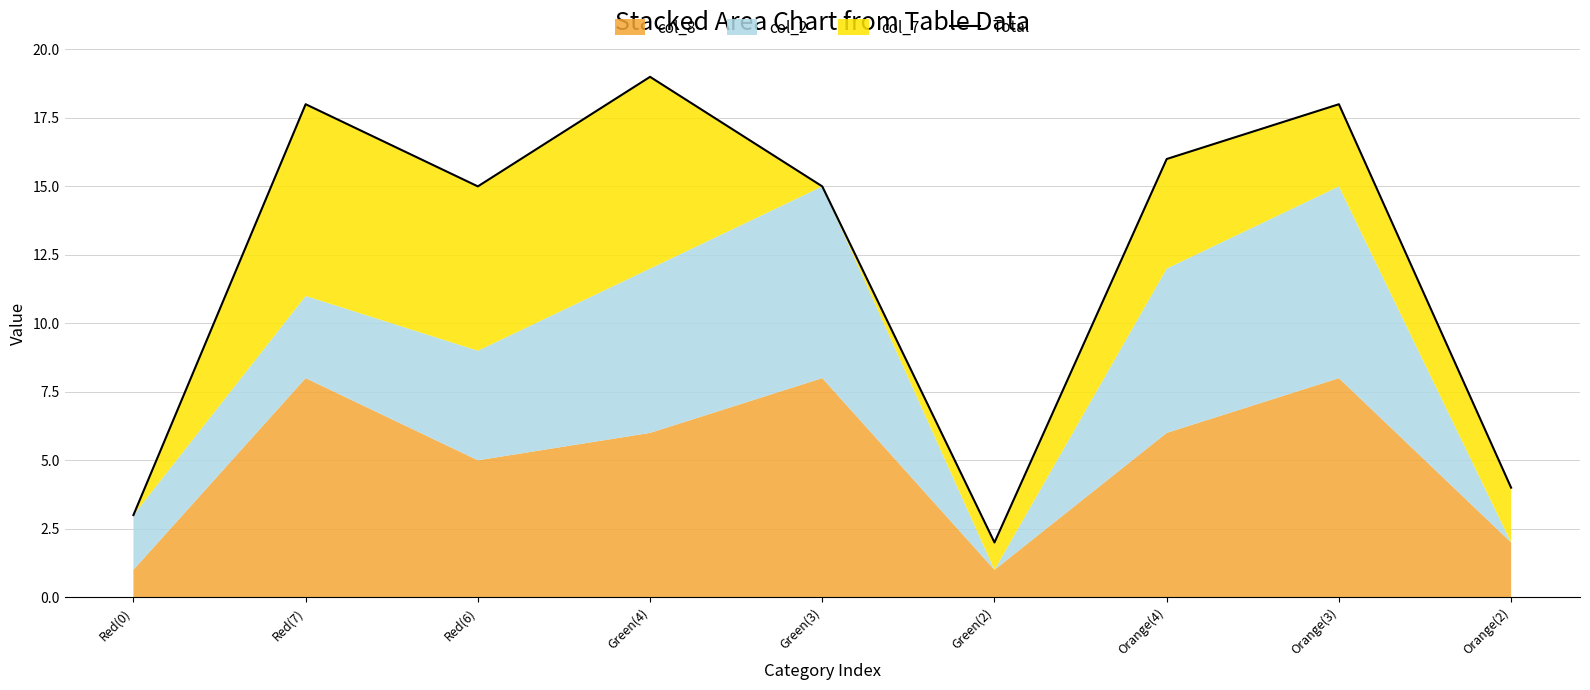

What is the average value?

12